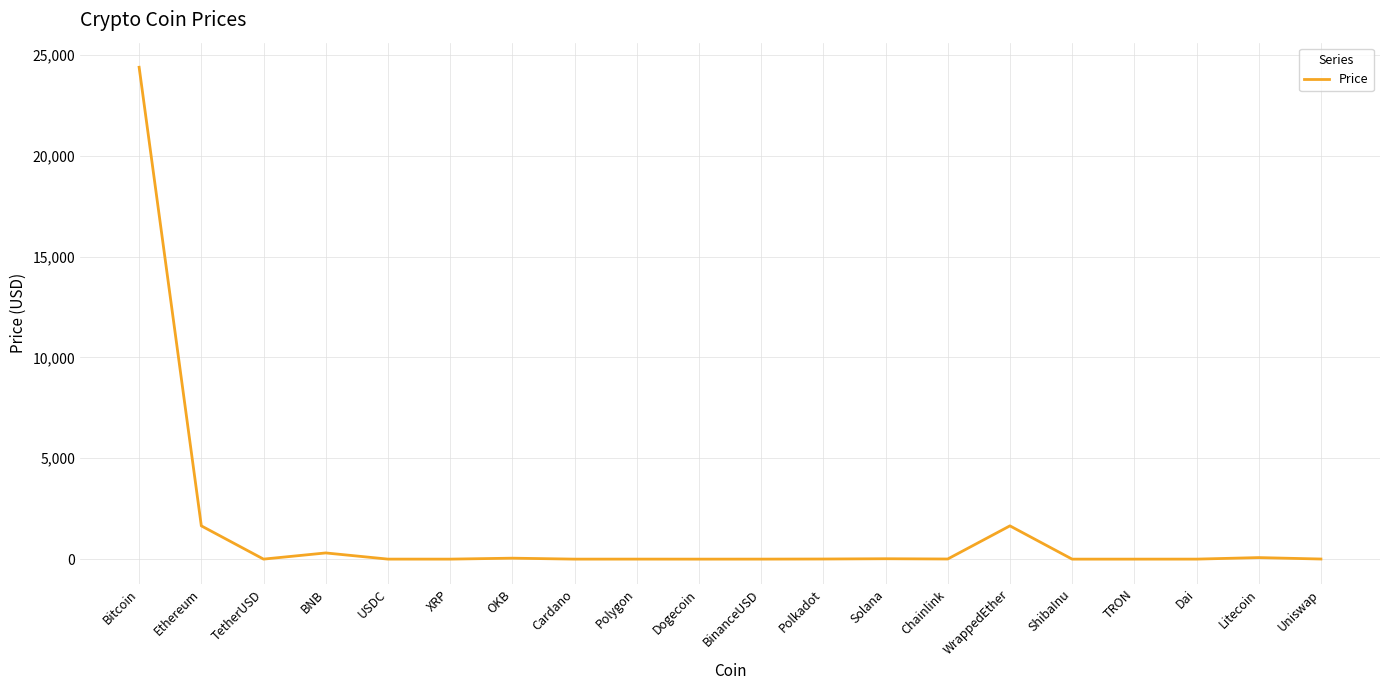

What is the difference between the maximum and minimum values?

24385.1